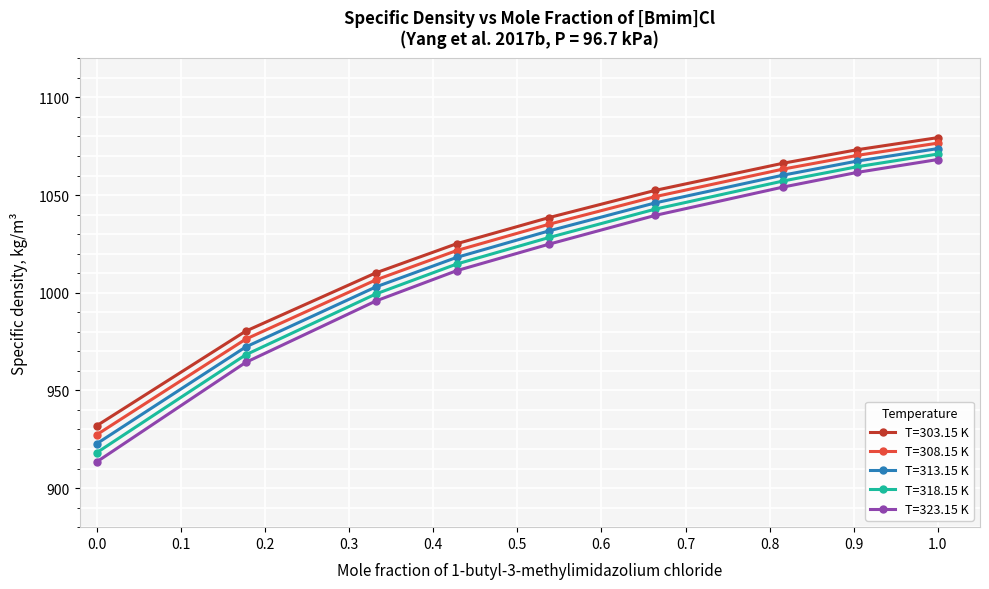

Which series has the widest spread of values?

T=323.15 K